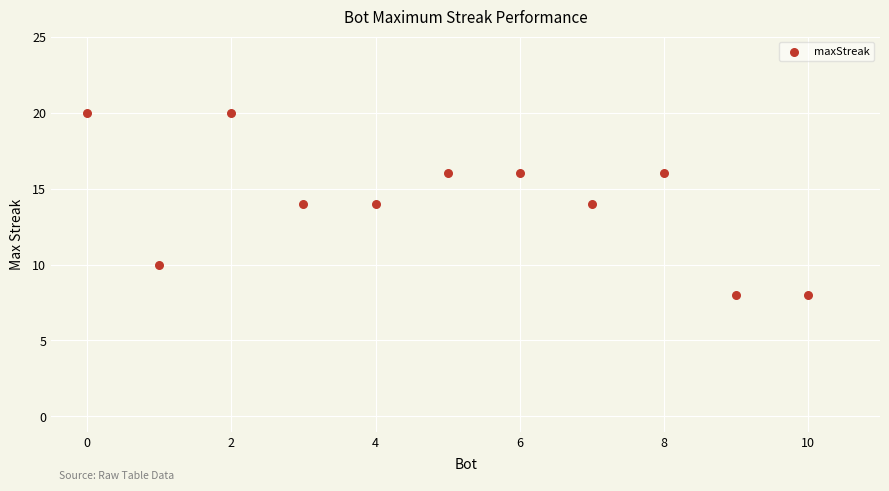

What is the average Y value?

14